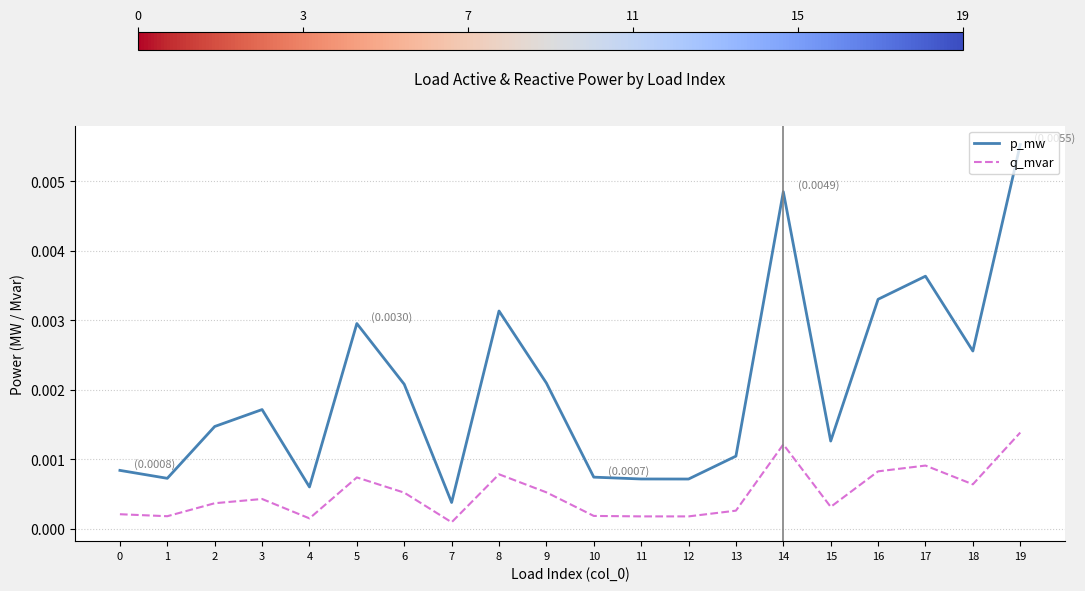

Which category has the highest value across all series?

19